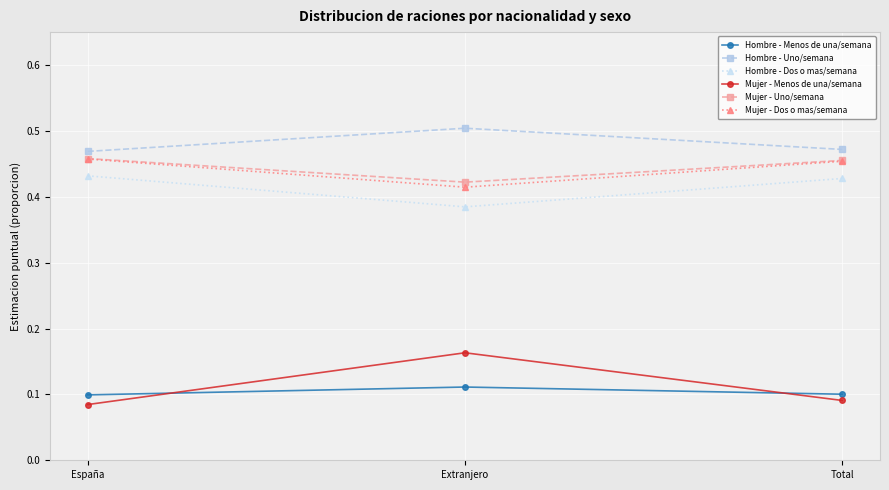

What is the sum of the Hombre - Dos o mas/semana values at España and Total?

0.9